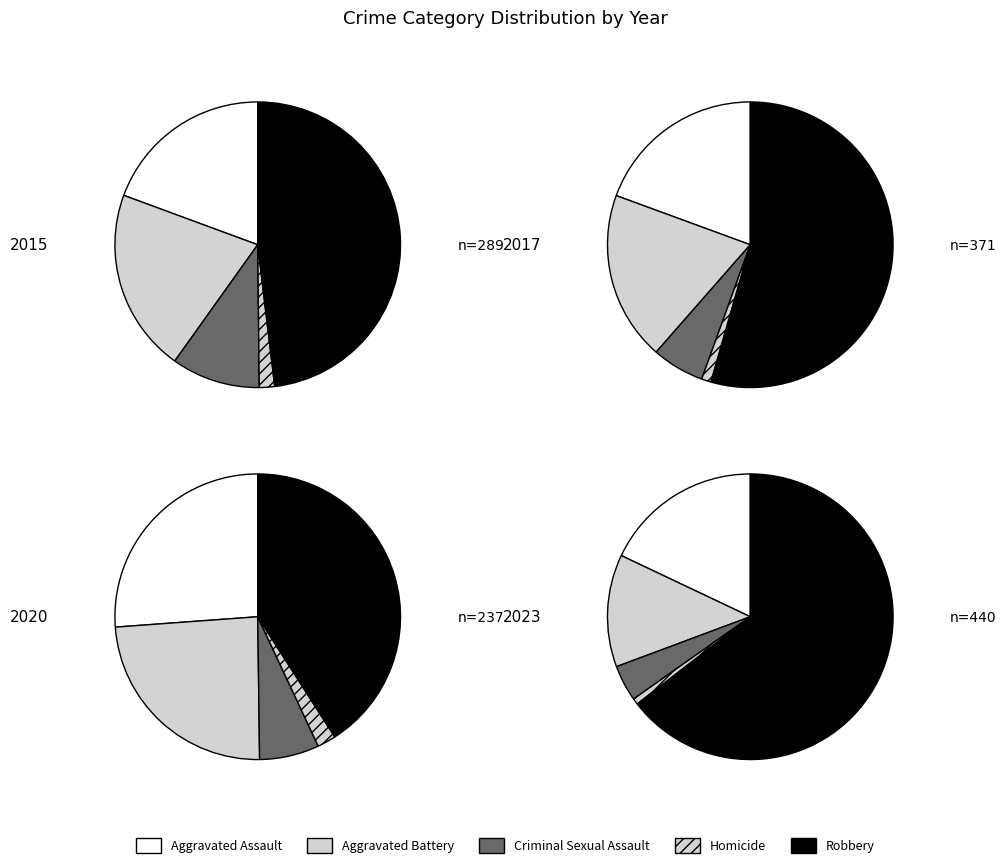

Which series has the widest spread of values?

Robbery